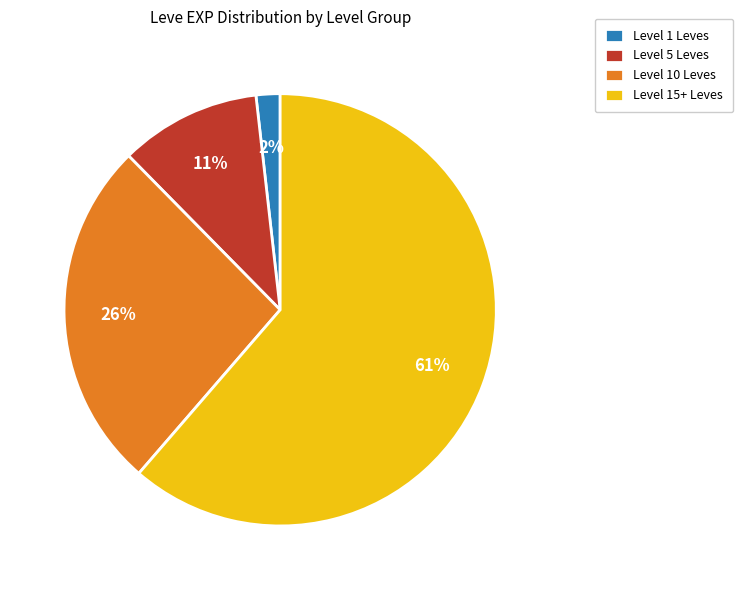

True or false: Level 5 Leves accounts for 11% of the total.

True